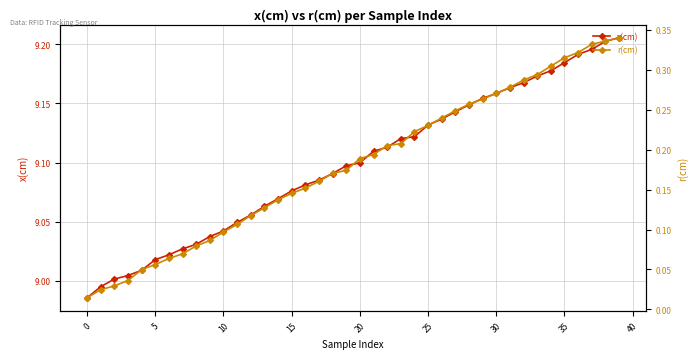

Rank the series by their average value, from lowest to highest.

r(cm), x(cm)